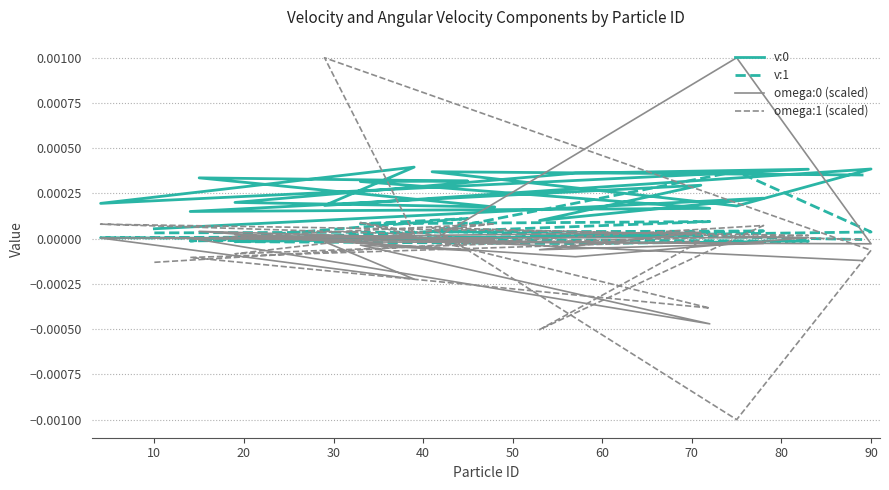

Is it true that v:0 equals 0.0 at 15?

False